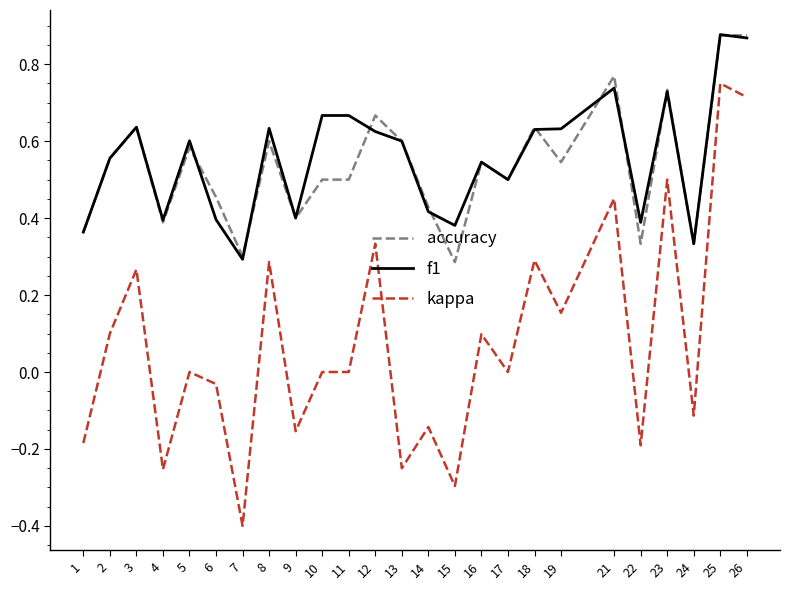

What is the smallest value displayed?

-0.4